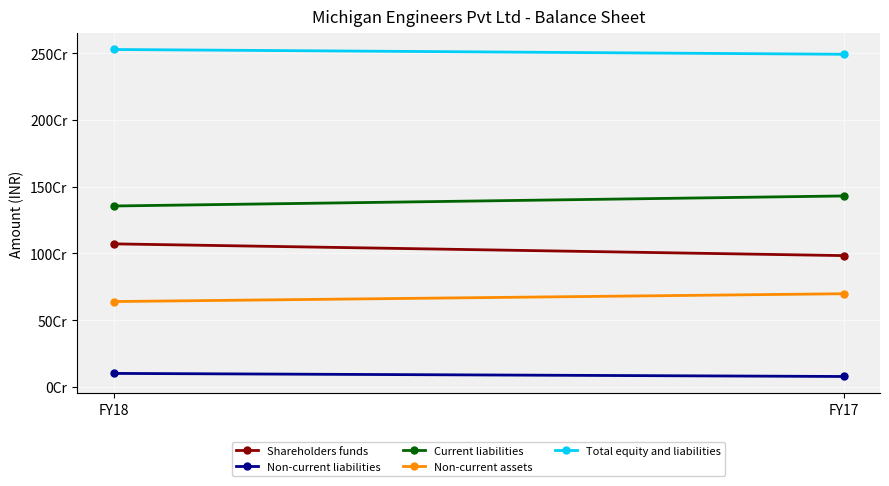

Reading left to right, extract all data points from this chart.

Shareholders funds: FY18=1071194028	FY17=983203297
Non-current liabilities: FY18=100891433	FY17=77802039
Current liabilities: FY18=1354798977	FY17=1429990234
Non-current assets: FY18=639038200	FY17=697562923
Total equity and liabilities: FY18=2526884438	FY17=2490995570